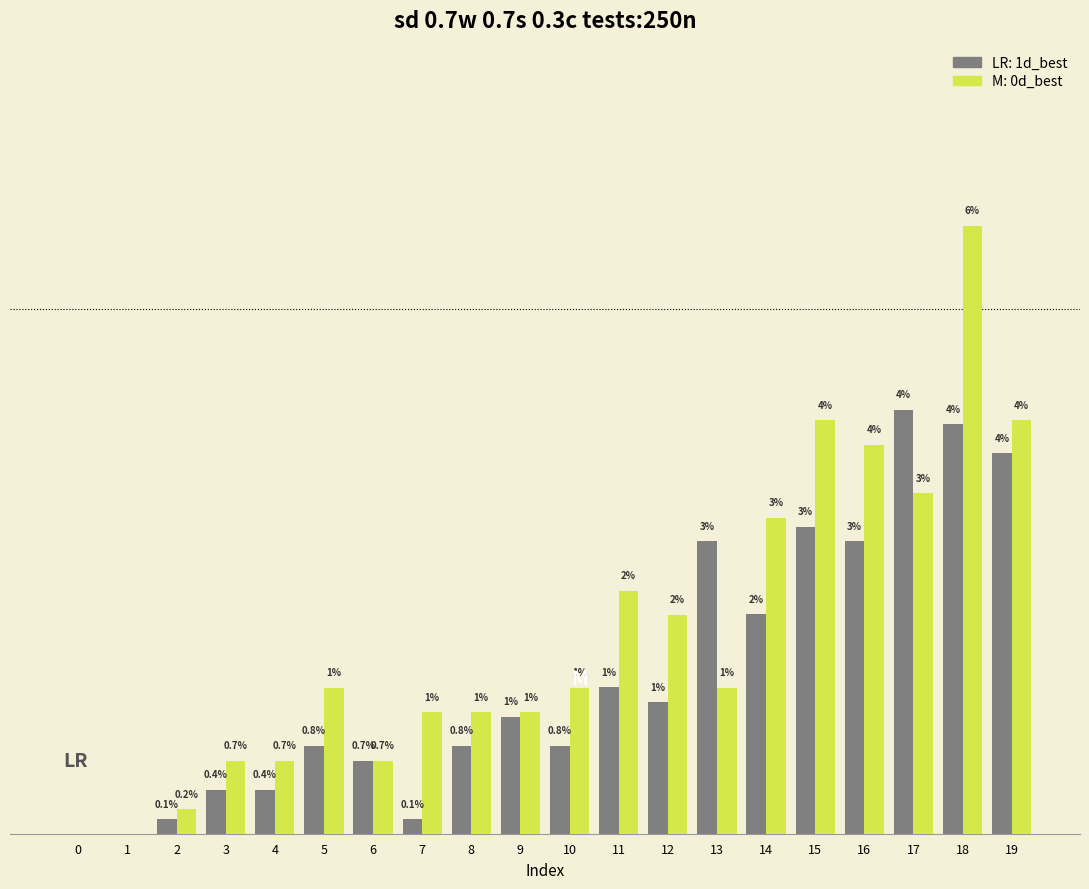

Are the bars grouped side by side (vs. stacked)?

Yes